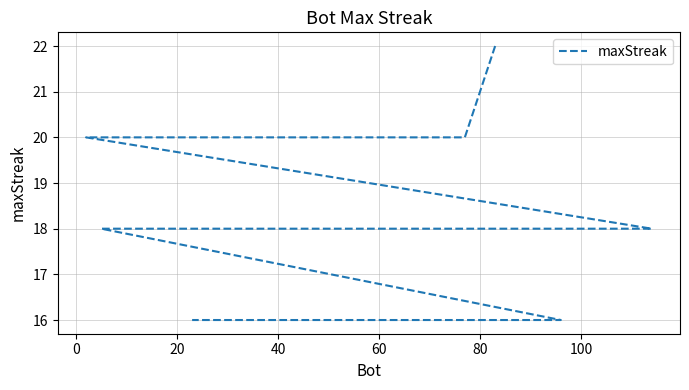

How many lines are shown in the chart?

1